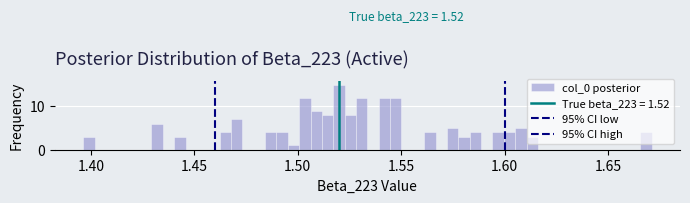

Read against the x-axis, roughly where is the centre of the tallest bar?

1.520